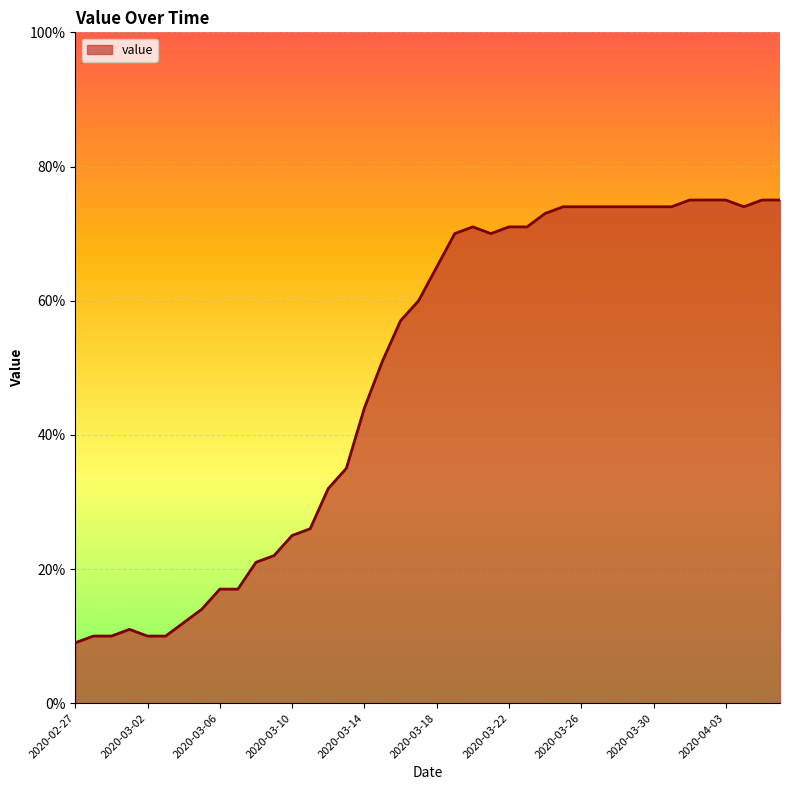

What is the difference between the maximum and minimum values?

66